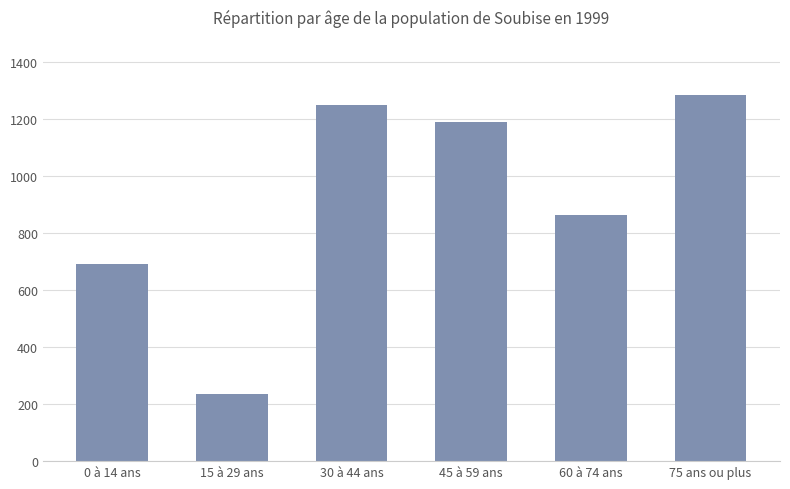

How many values are below 1188?

3